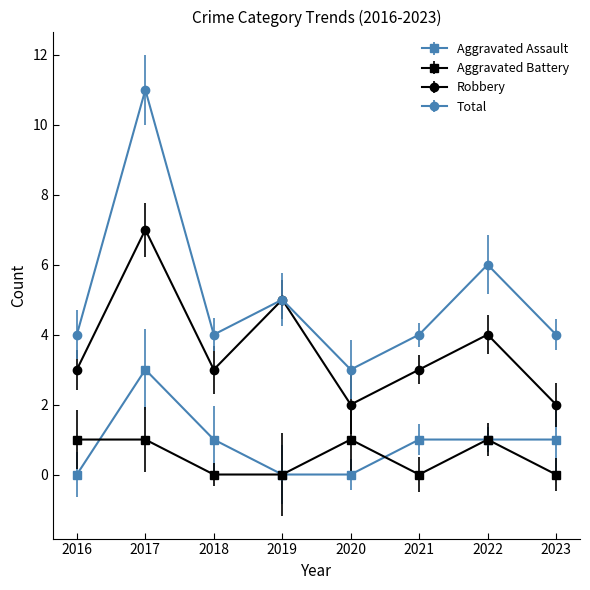

How many lines are shown in the chart?

4